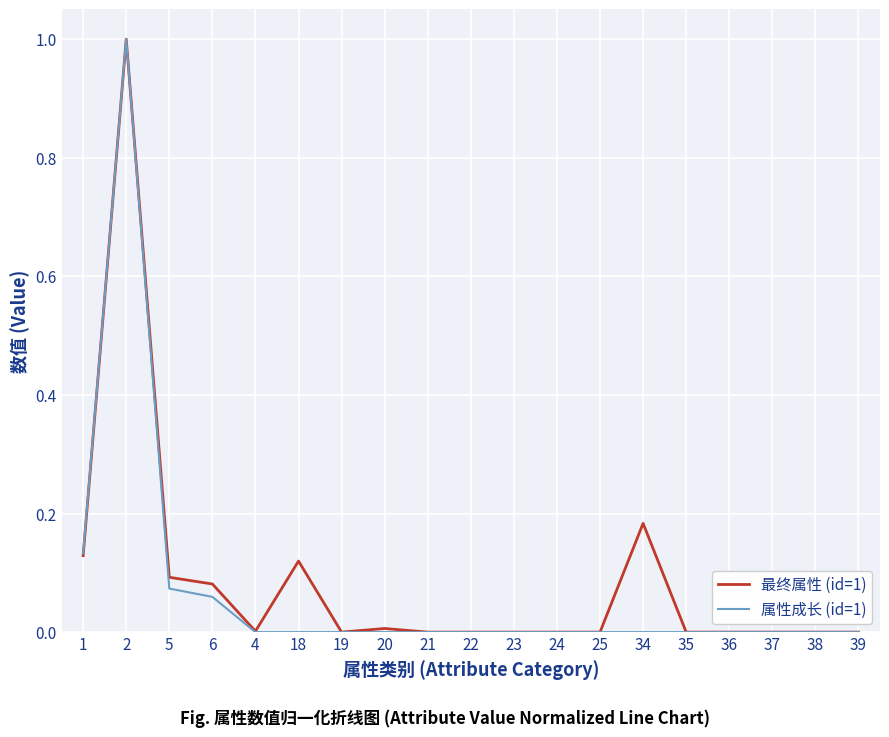

Rank the series at 18 from lowest to highest value.

属性成长 (id=1), 最终属性 (id=1)